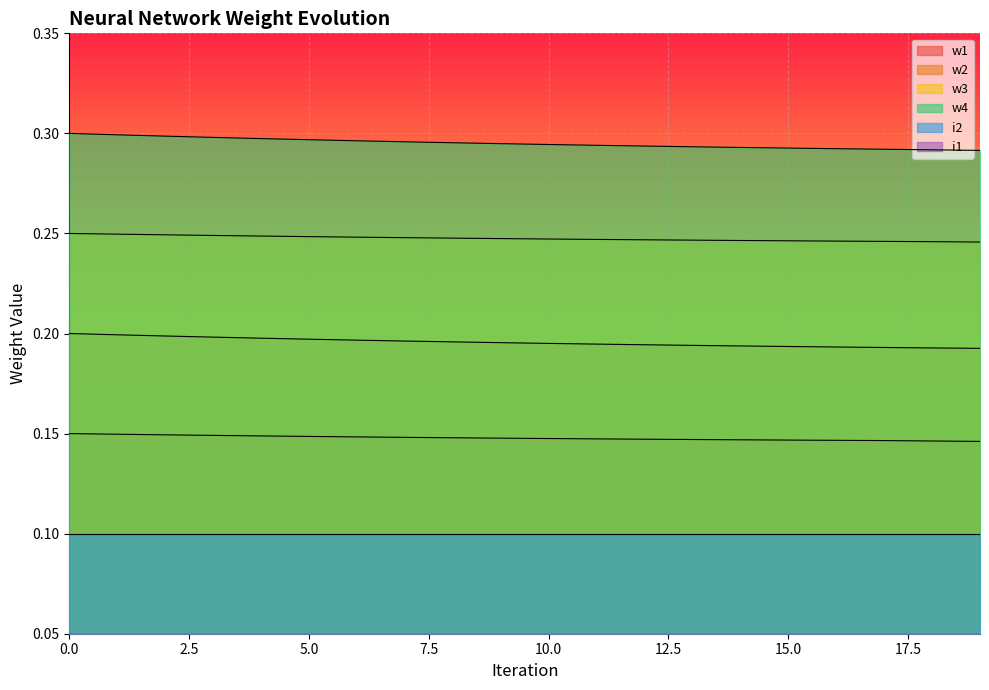

List the labels in order of w3 value, largest first.

0, 1, 2, 3, 4, 5, 6, 7, 8, 9, 10, 11, 12, 13, 14, 15, 16, 17, 18, 19